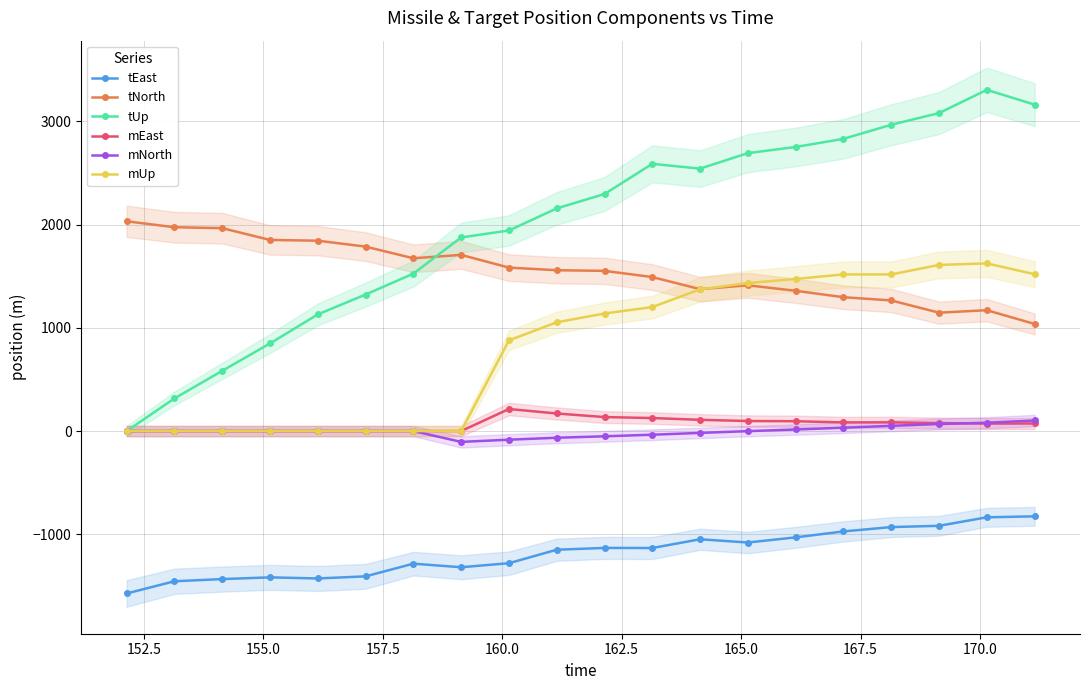

What is the value of the tUp point at the 3rd from the left?

583.2